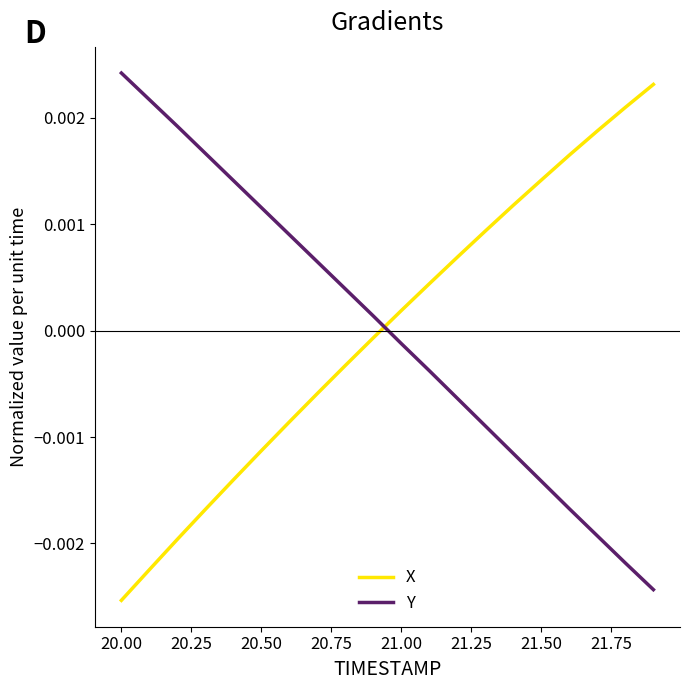

True or false: X and Y intersect in this chart.

True